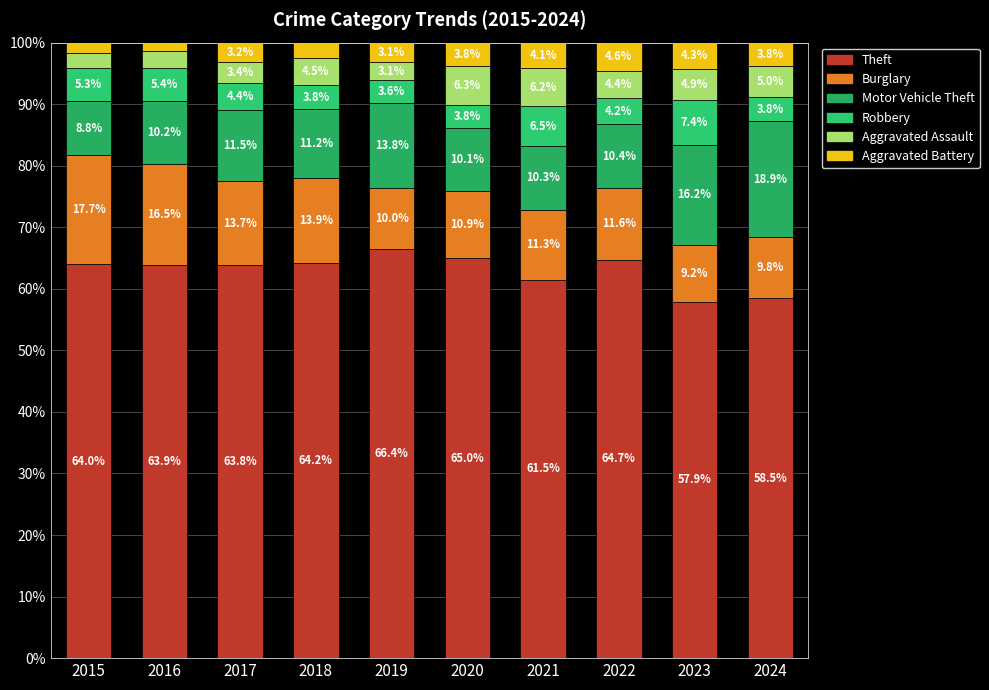

What is the total value across all series at 2018?

100.0